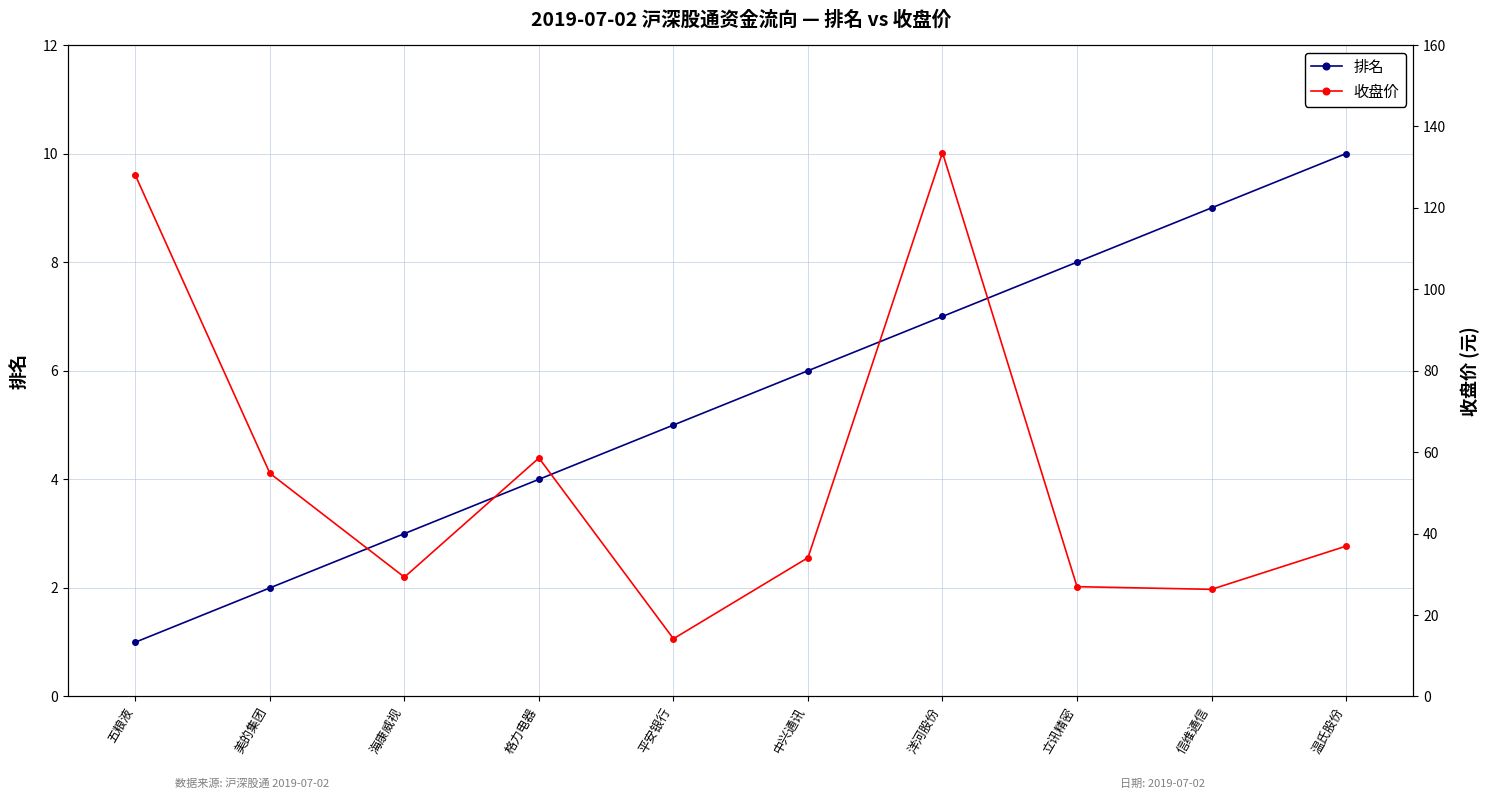

Rank the series by their maximum value, from highest to lowest.

收盘价, 排名